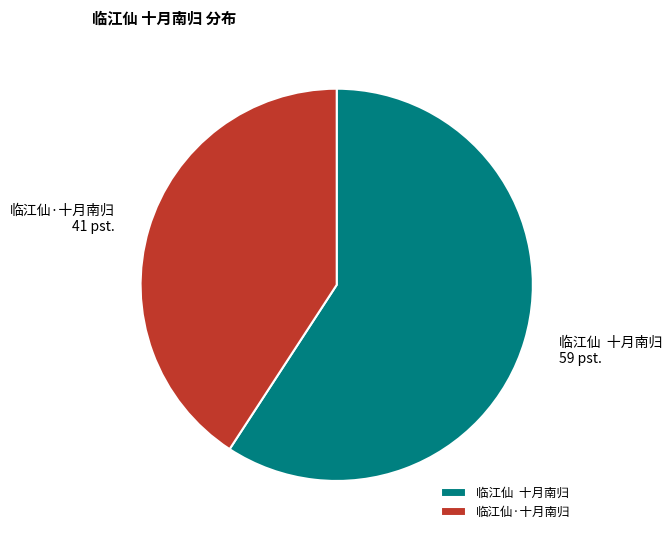

Rank the categories by value from highest to lowest.

临江仙 十月南归, 临江仙·十月南归